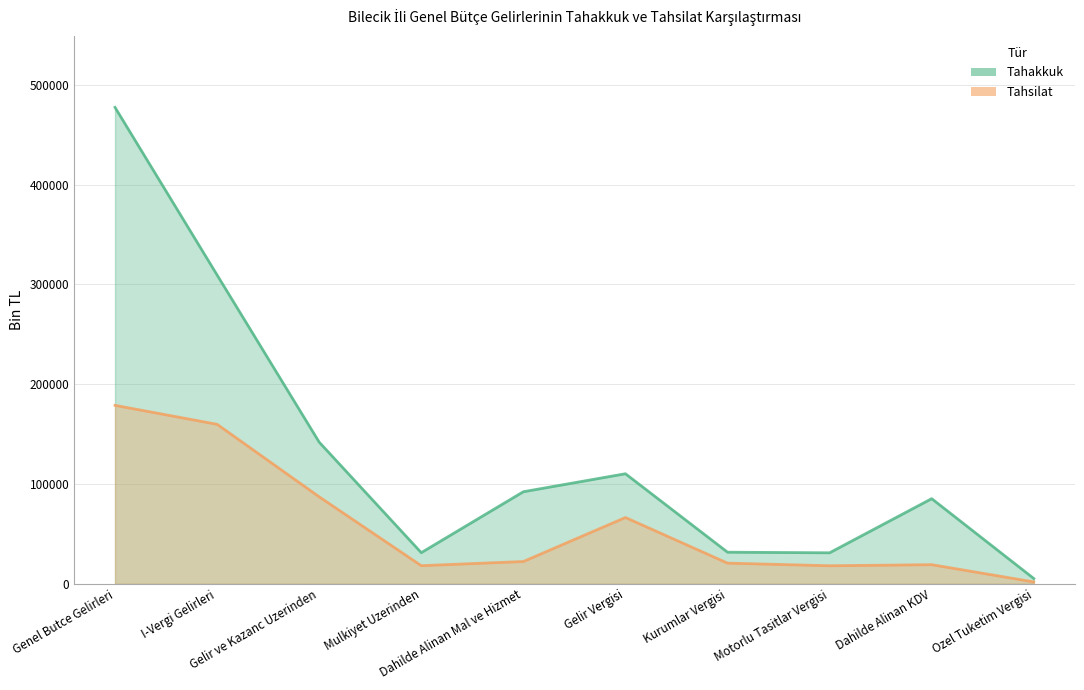

True or false: Tahakkuk and Tahsilat cross at least once.

False